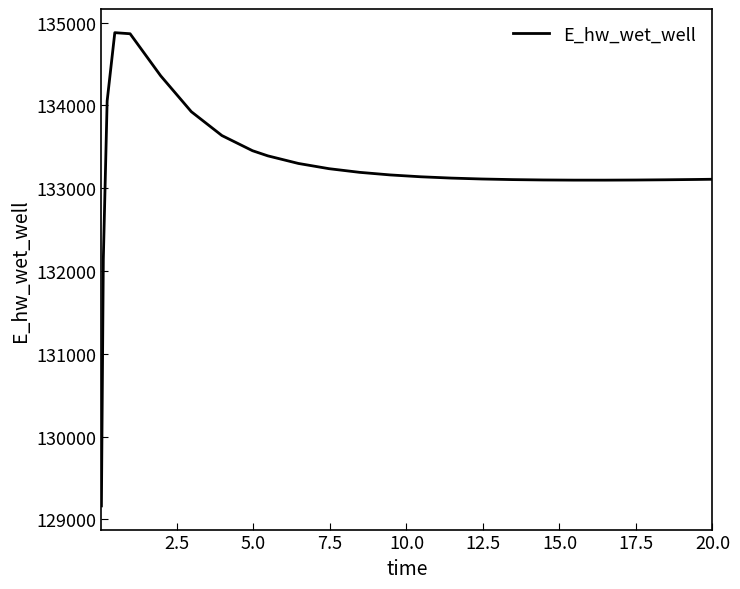

What is the difference between the maximum and minimum values?

5715.3